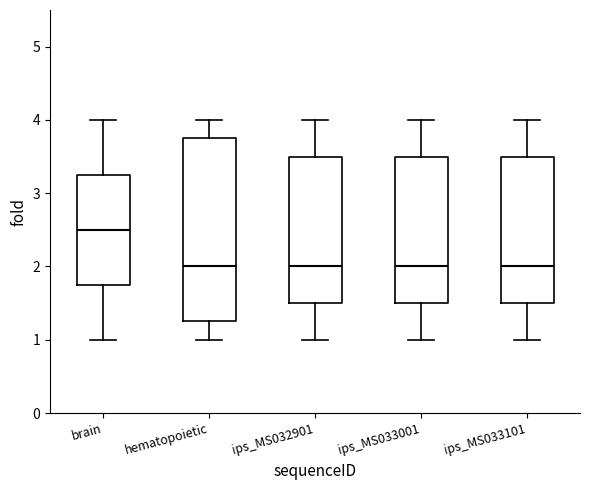

Reading left to right, read every box against the y-axis: the position of its median line, the range the box covers, and the ends of its whiskers. The values are not printed on the chart, so give them approximately, as read against the axis.

brain: median 2.5, box 1.8 to 3.3, whiskers 1.0 to 4.0
hematopoietic: median 2.0, box 1.3 to 3.8, whiskers 1.0 to 4.0
ips_MS032901: median 2.0, box 1.5 to 3.5, whiskers 1.0 to 4.0
ips_MS033001: median 2.0, box 1.5 to 3.5, whiskers 1.0 to 4.0
ips_MS033101: median 2.0, box 1.5 to 3.5, whiskers 1.0 to 4.0